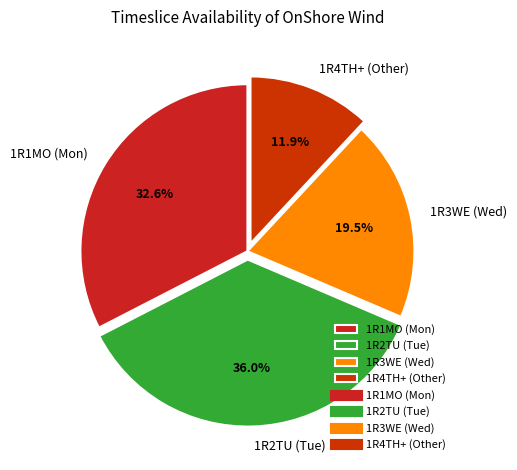

What is the ratio of the value at 1R4TH+ (Other) to the value at 1R2TU (Tue)?

0.3